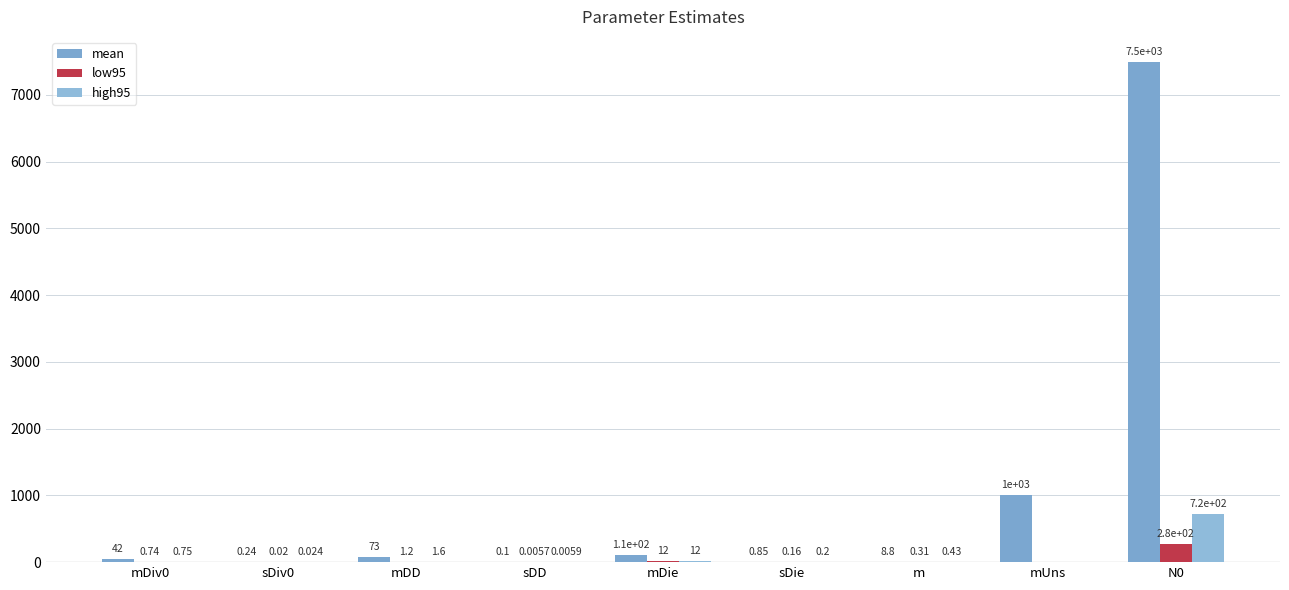

Reading right to left, transcribe all the data shown in this chart.

mean: 7492.4	1000.0	8.8	0.9	110.6	0.1	73.3	0.2	41.9
low95: 278.2	0.0	0.3	0.2	12.4	0.0	1.2	0.0	0.7
high95: 715.5	0.0	0.4	0.2	11.7	0.0	1.6	0.0	0.8